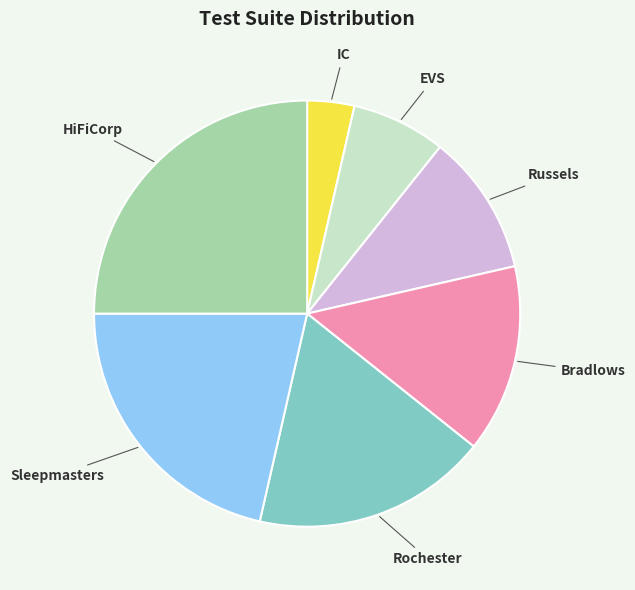

How many slices are in this pie chart?

7